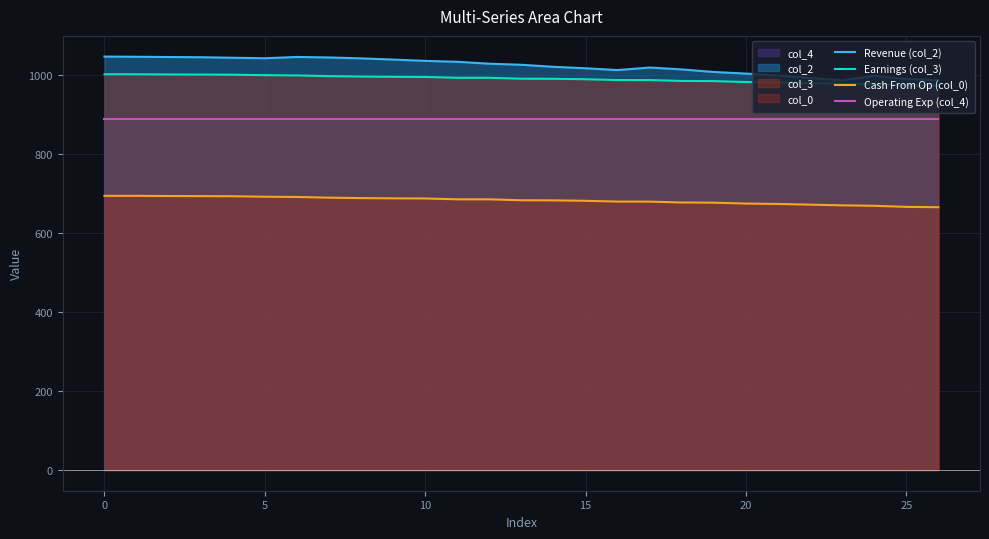

Rank the series at 11 from highest to lowest value.

Revenue (col_2), Earnings (col_3), Operating Exp (col_4), Cash From Op (col_0)